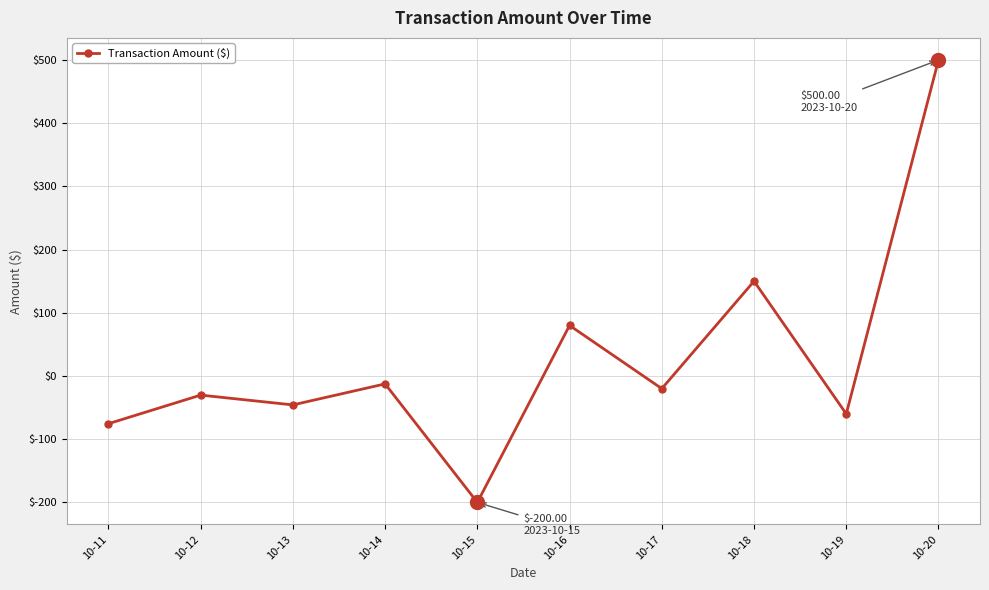

True or false: the data shows 229.6 at 10-20.

False